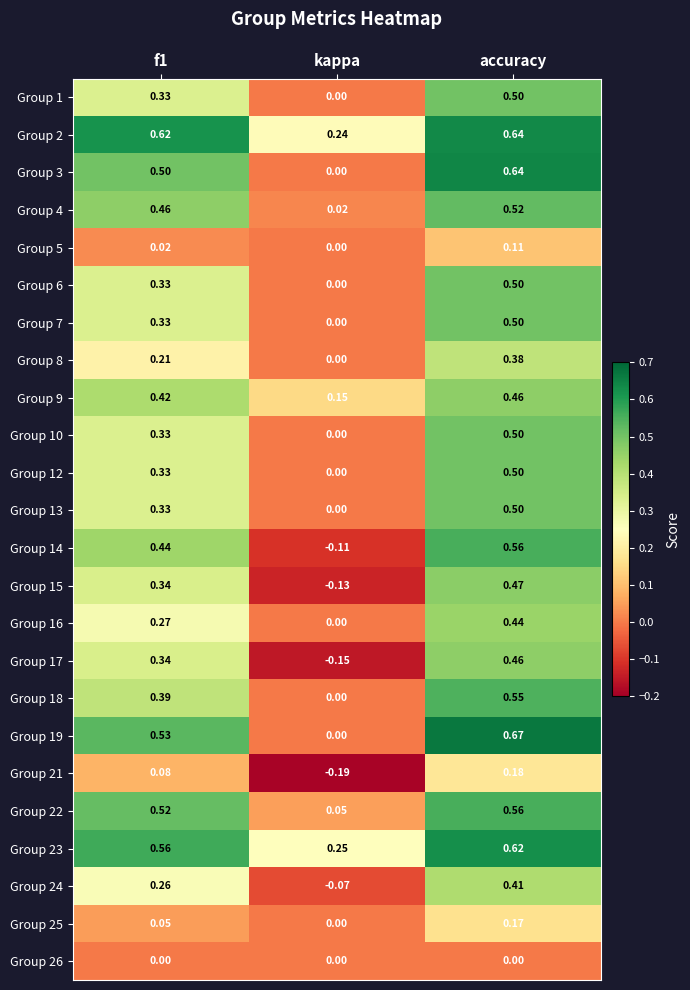

Is the value of Group 1 at f1 greater than the value of Group 4 at f1?

No